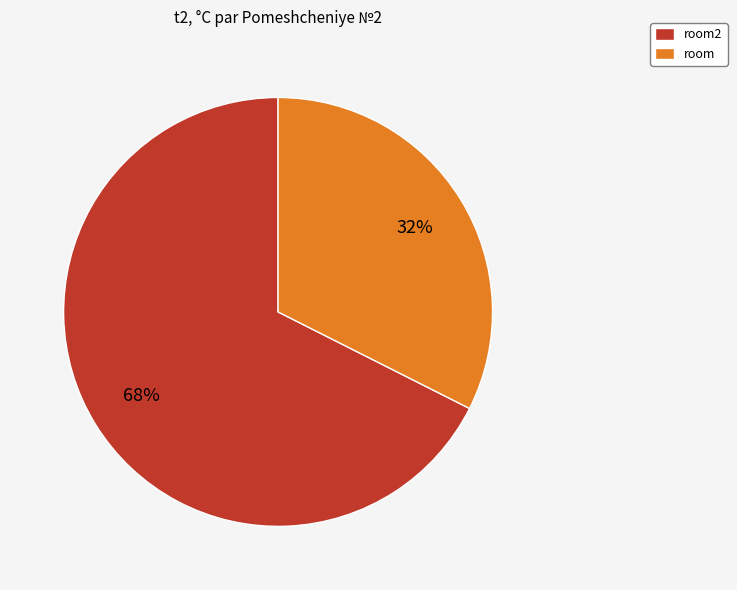

What is the ratio of the value at room2 to the value at room?

2.1